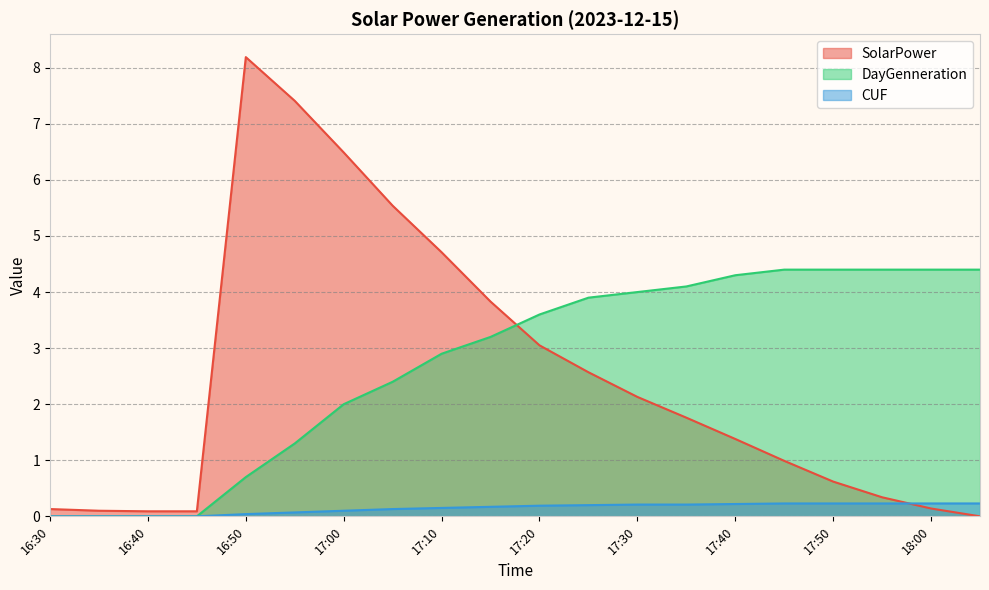

Reading left to right, what are all the values shown in this chart?

SolarPower: 16:30=0.1	16:35=0.1	16:40=0.1	16:45=0.1	16:50=8.2	16:55=7.4	17:00=6.5	17:05=5.5	17:10=4.7	17:15=3.8	17:20=3.0	17:25=2.6	17:30=2.1	17:35=1.8	17:40=1.4	17:45=1.0	17:50=0.6	17:55=0.3	18:00=0.1	18:05=0.0
DayGenneration: 16:30=0.0	16:35=0.0	16:40=0.0	16:45=0.0	16:50=0.7	16:55=1.3	17:00=2.0	17:05=2.4	17:10=2.9	17:15=3.2	17:20=3.6	17:25=3.9	17:30=4.0	17:35=4.1	17:40=4.3	17:45=4.4	17:50=4.4	17:55=4.4	18:00=4.4	18:05=4.4
CUF: 16:30=0.0	16:35=0.0	16:40=0.0	16:45=0.0	16:50=0.0	16:55=0.1	17:00=0.1	17:05=0.1	17:10=0.1	17:15=0.2	17:20=0.2	17:25=0.2	17:30=0.2	17:35=0.2	17:40=0.2	17:45=0.2	17:50=0.2	17:55=0.2	18:00=0.2	18:05=0.2